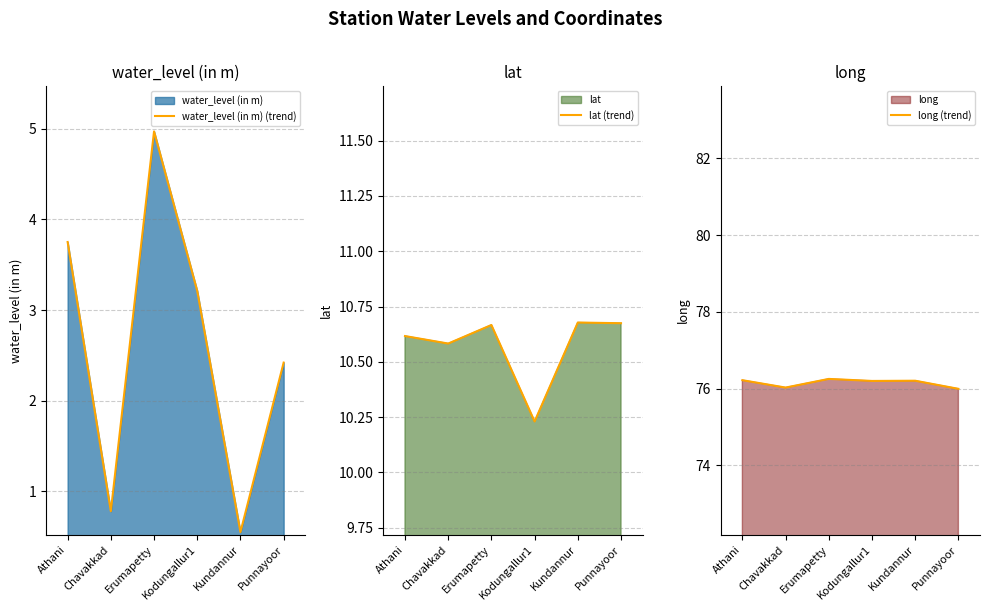

What is the value of the lat (trend) point at the 4th from the left?

10.2